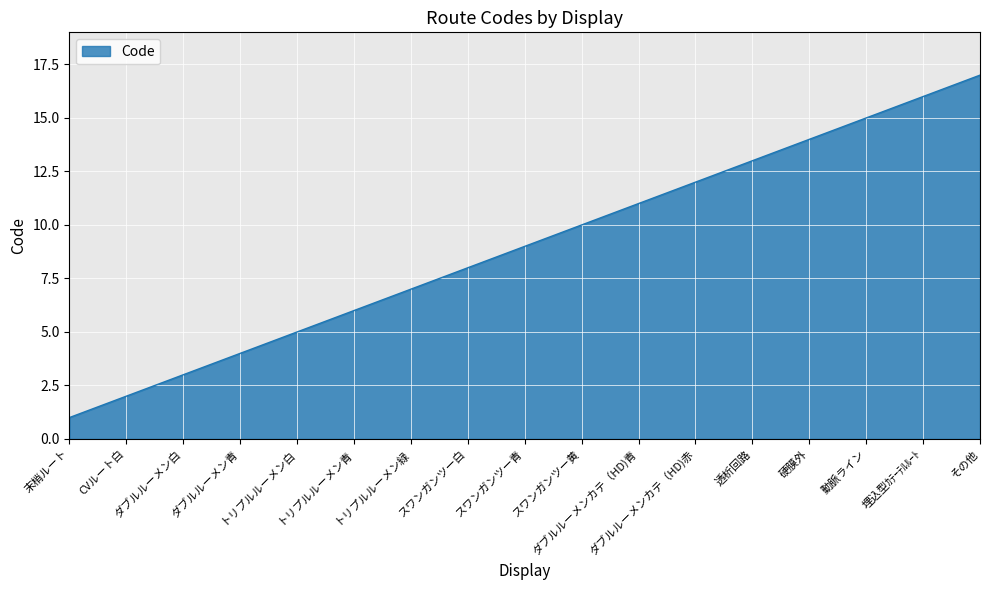

What position from the right is ダブルルーメン白?

15